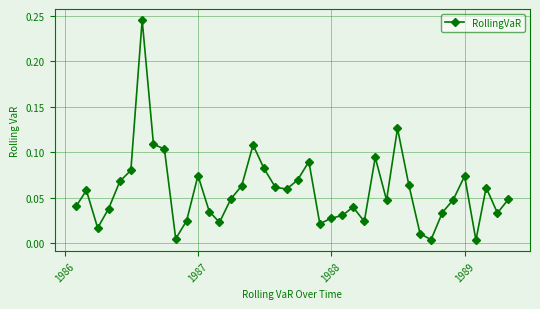

What is the sum of all values?

2.3